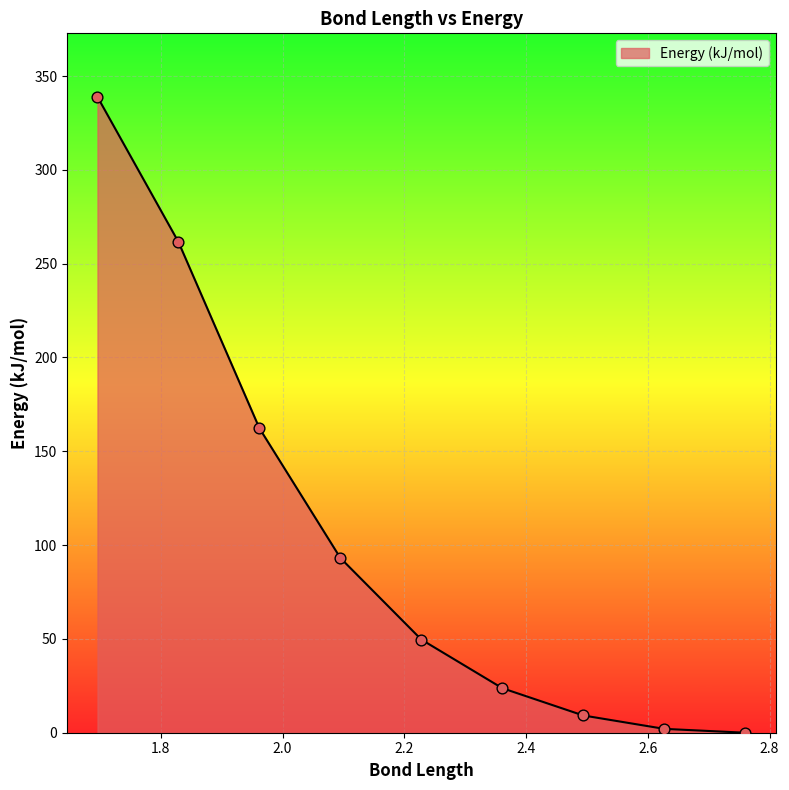

What is the change in value from 2.361 to 2.095?

+69.4